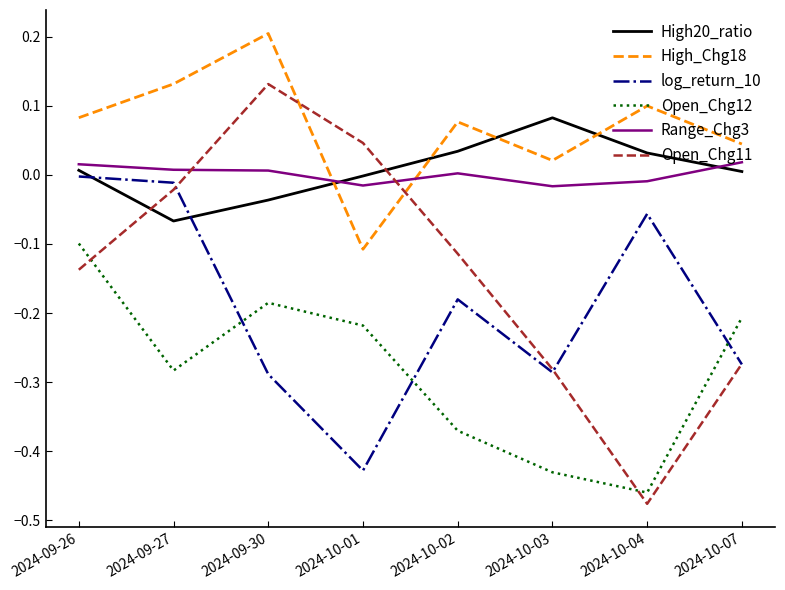

True or false: Range_Chg3 has a value of 0.0 at 2024-09-26.

True